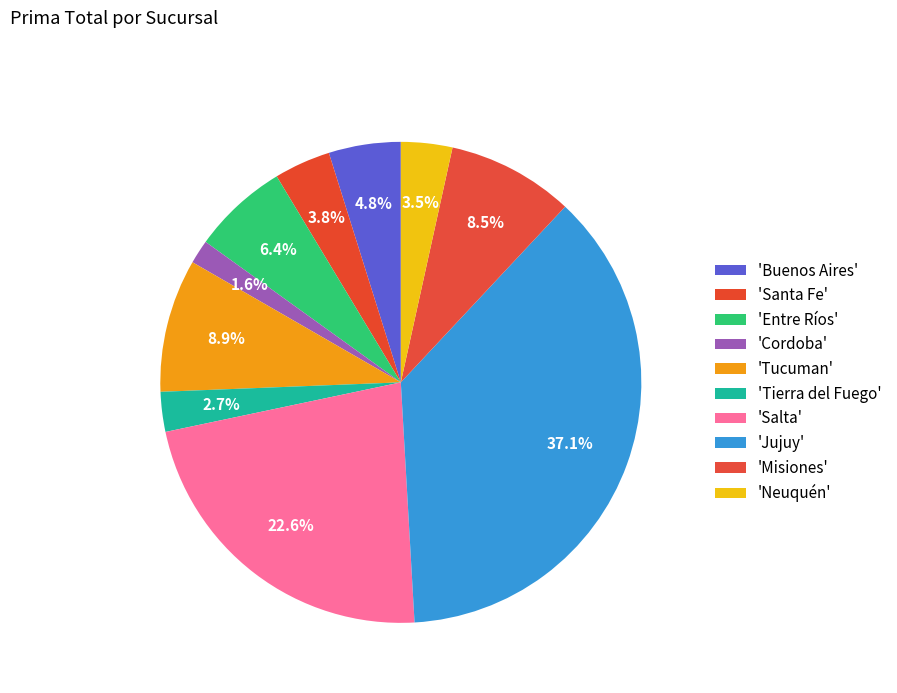

Which category has the biggest portion of the pie?

Jujuy